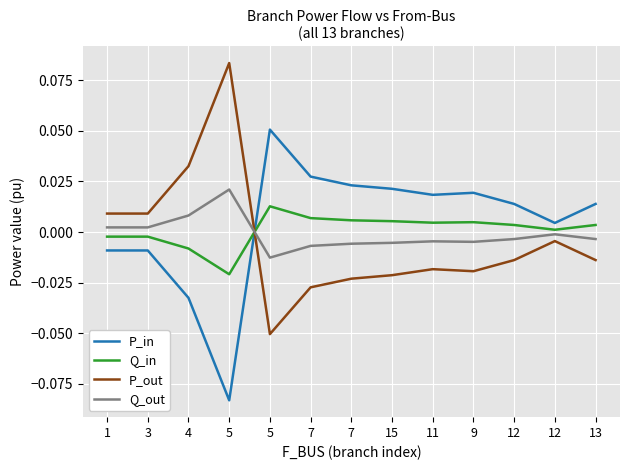

Rank the series by their average value, from lowest to highest.

P_out, Q_out, Q_in, P_in